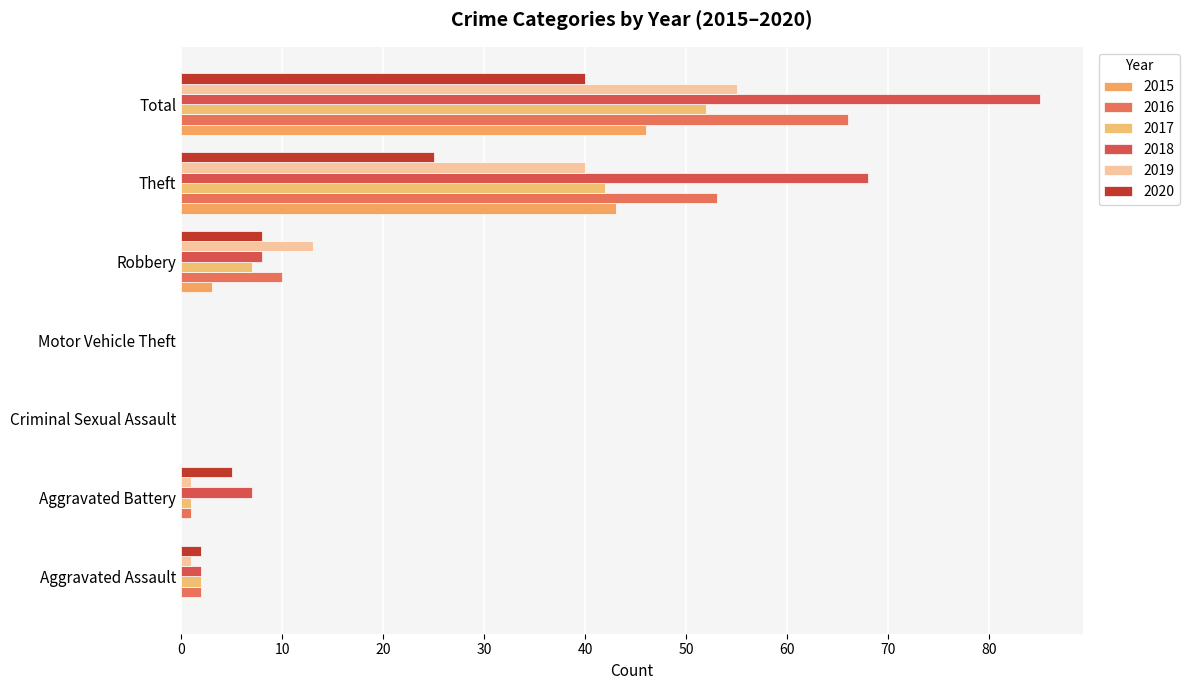

At which label does 2019 reach its peak?

Total